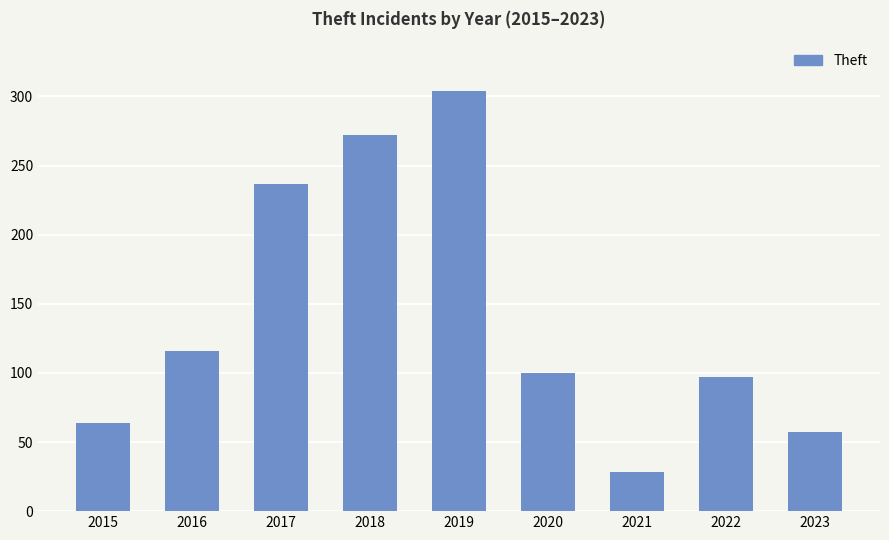

The chart shows a value of 46 at 2021. True or false?

False